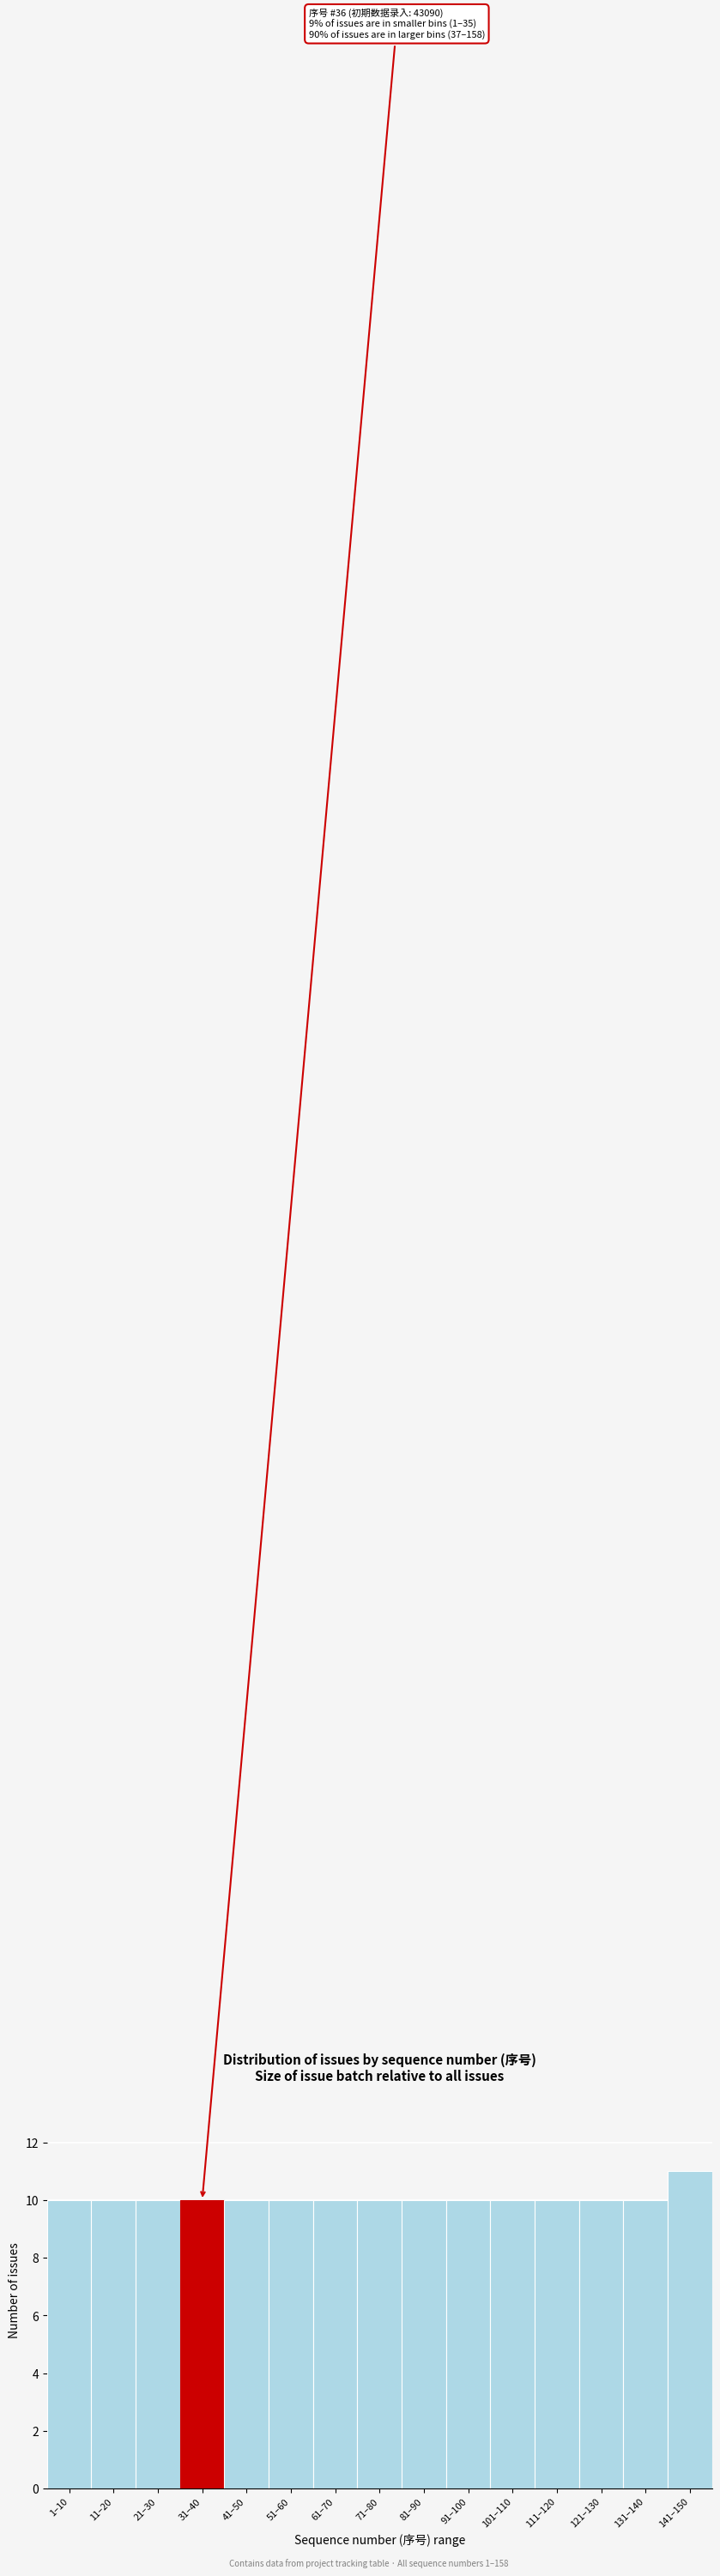

Reading right to left, list all the values displayed in this chart.

11	10	10	10	10	10	10	10	10	10	10	10	10	10	10